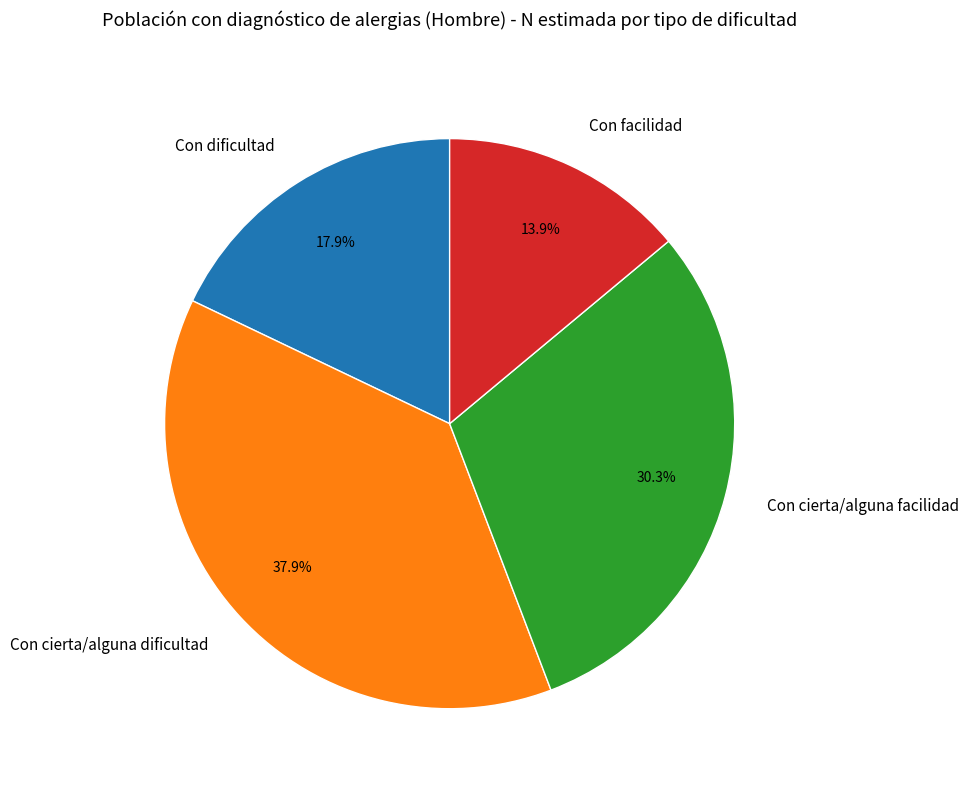

Is there a majority slice in this chart?

No